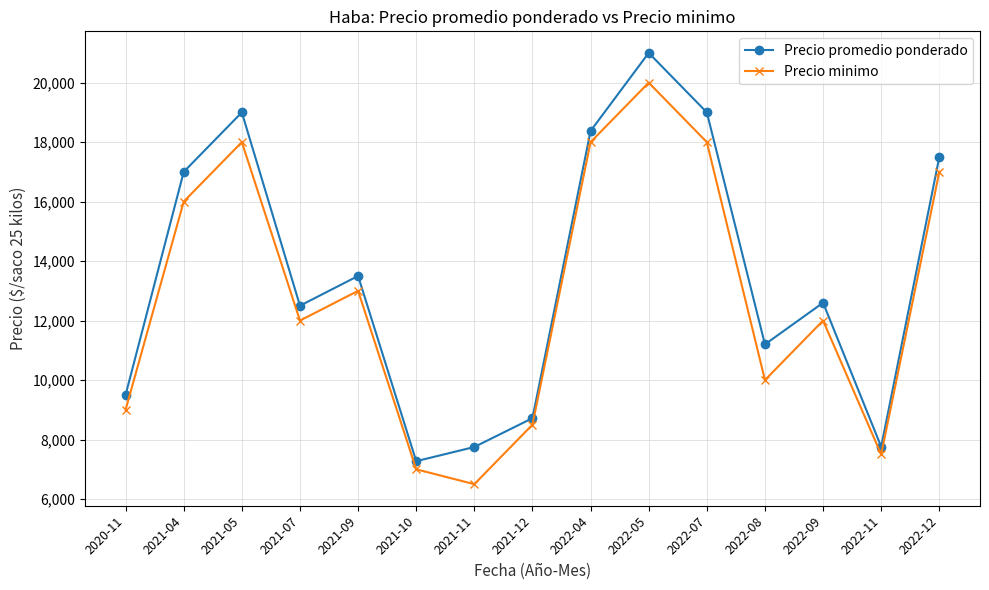

True or false: Precio minimo and Precio promedio ponderado cross at least once.

False